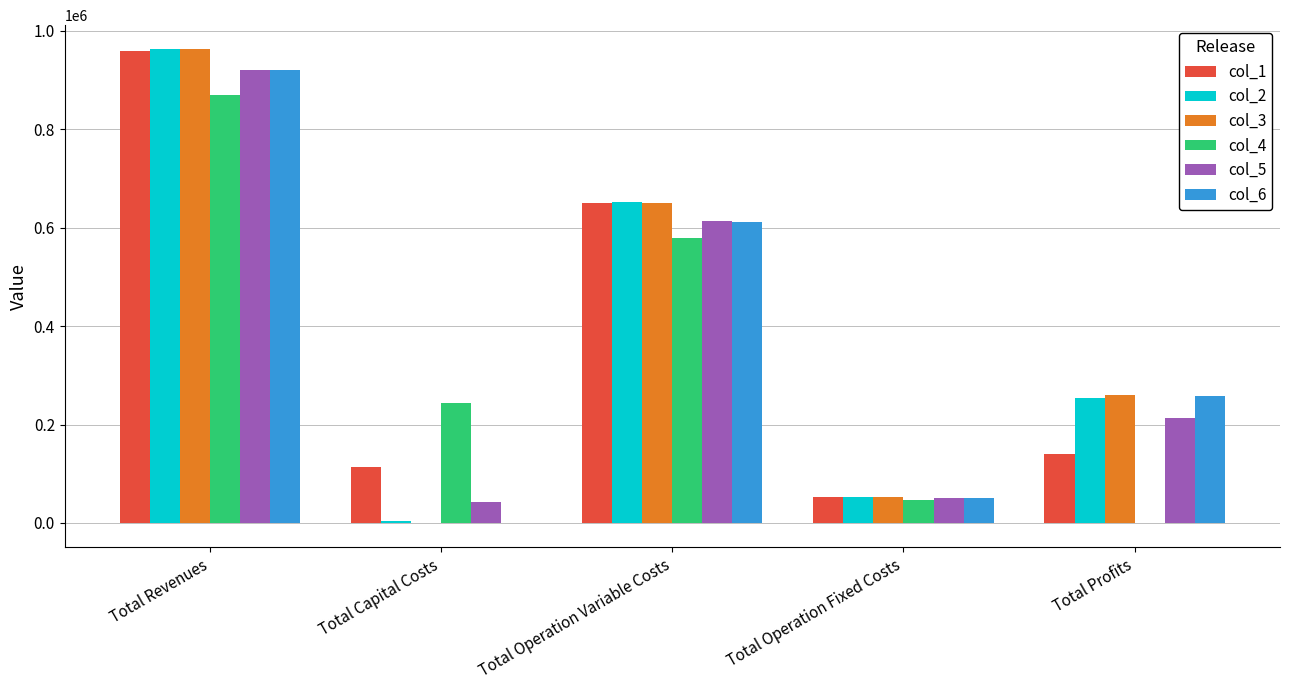

The col_3 series shows 433523.0 at Total Operation Variable Costs. True or false?

False